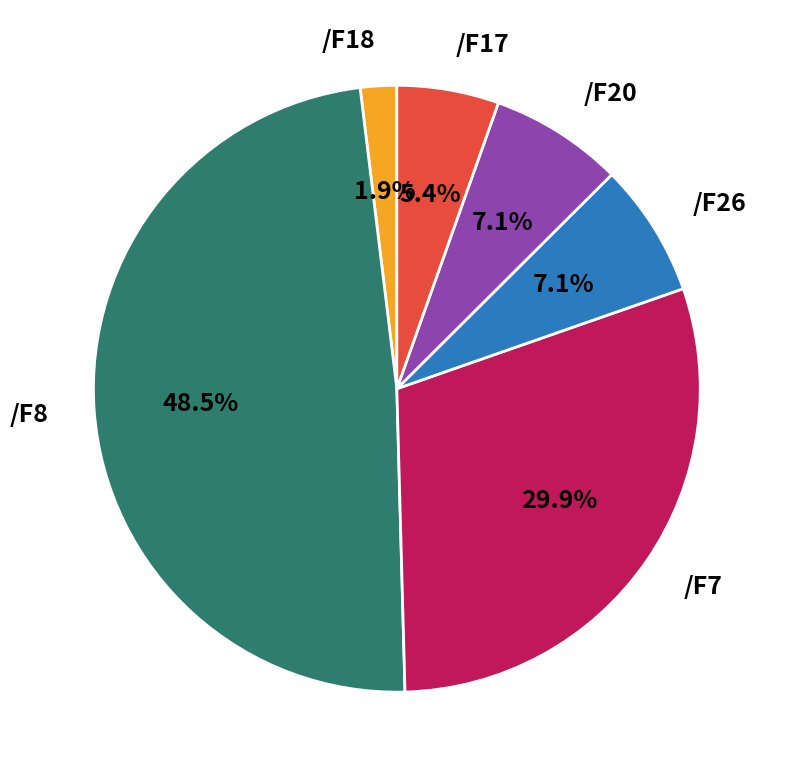

Combined, what portion of the pie is /F26 and /F20?

14.2%